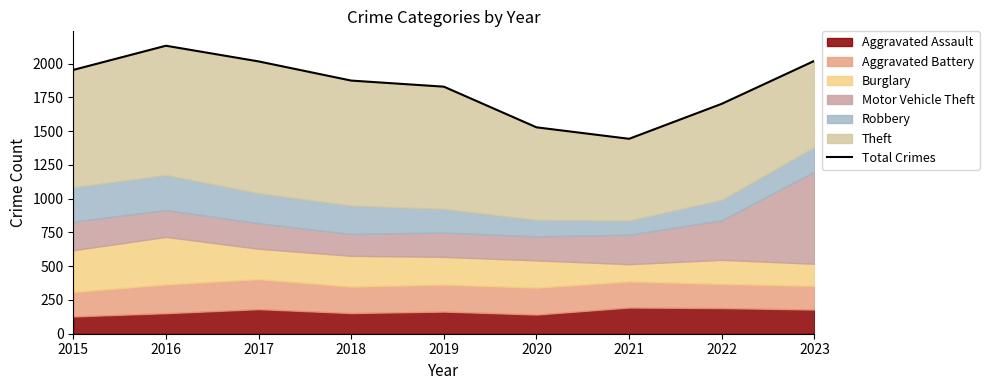

What is the difference between the values at 2022 and 2020?

174